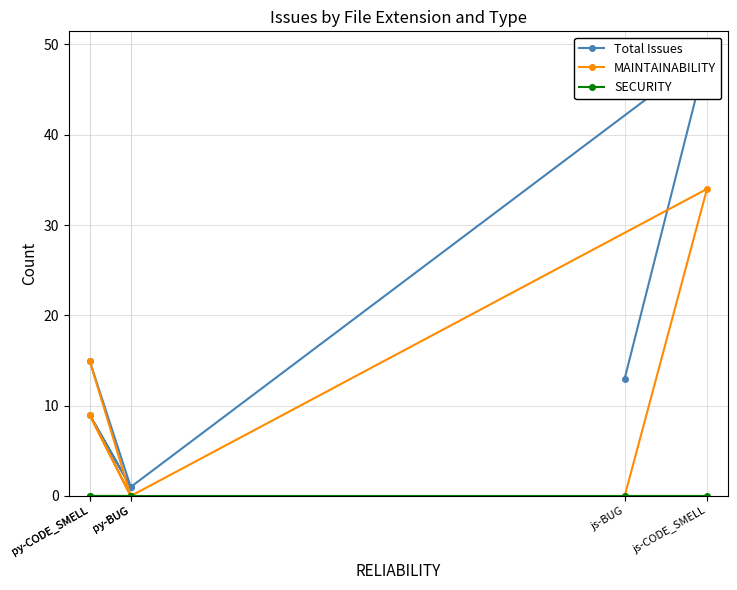

Rank the series at js-BUG from highest to lowest value.

Total Issues, MAINTAINABILITY, SECURITY